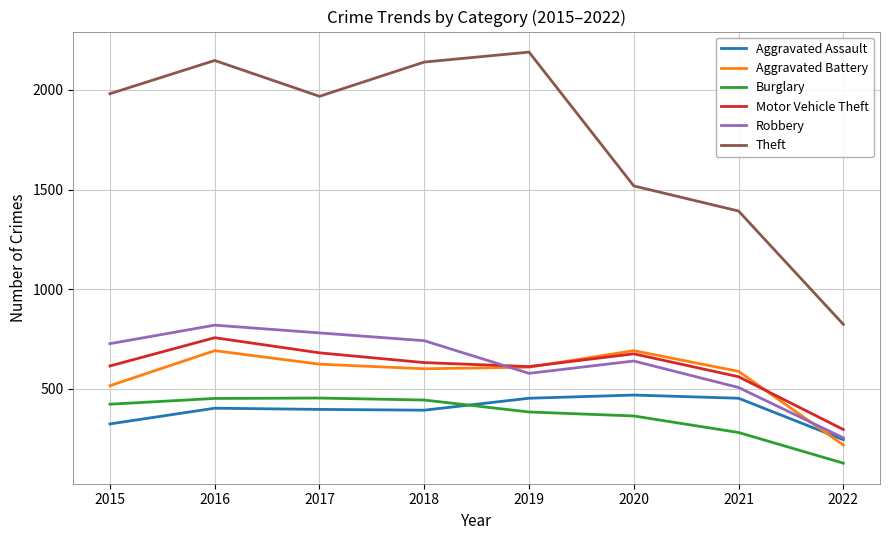

True or false: Motor Vehicle Theft and Burglary intersect in this chart.

False